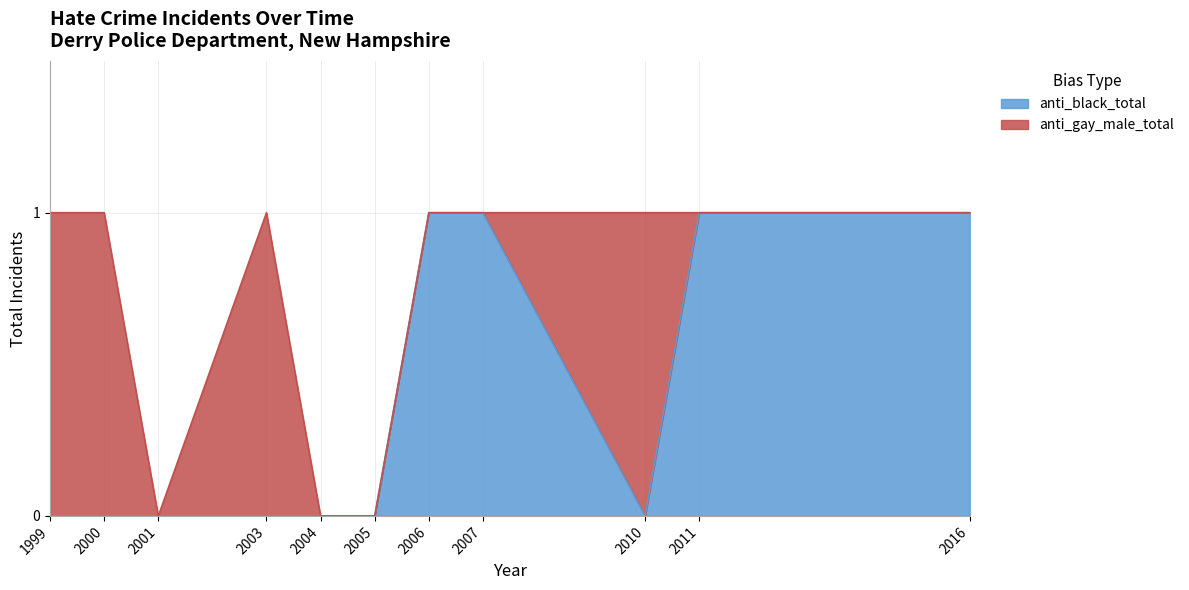

How many values are between 0 and 1?

11